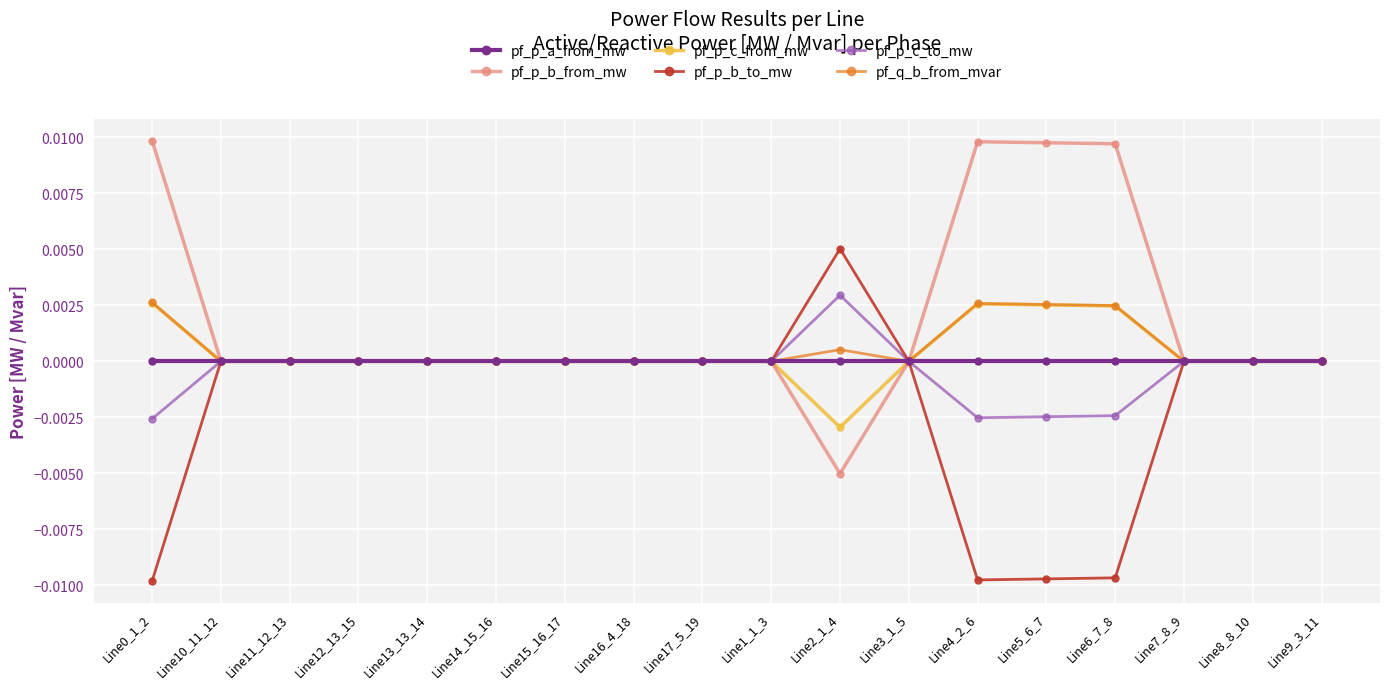

The value of pf_q_b_from_mvar at Line4_2_6 is 0.0. True or false?

True